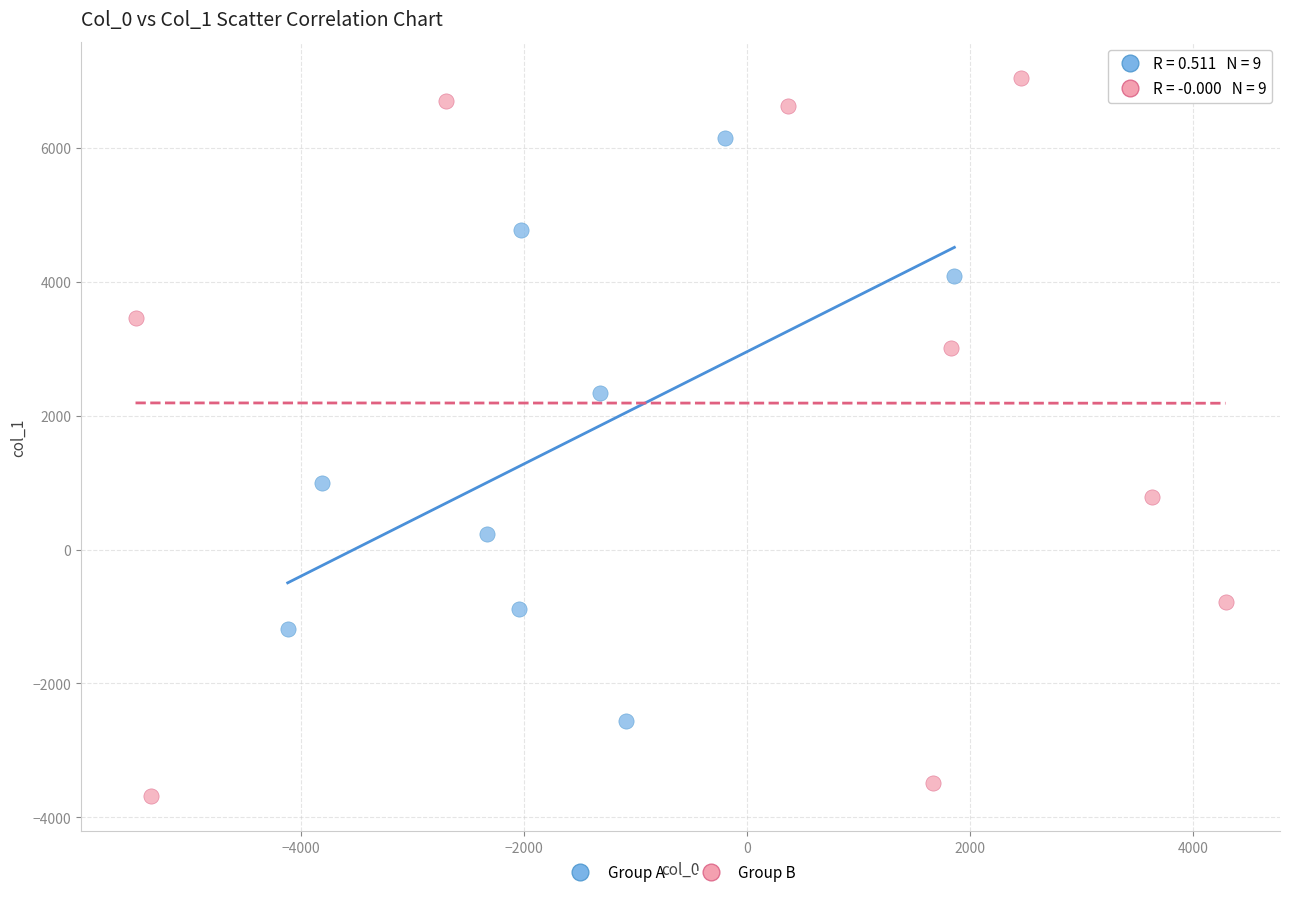

Which series has the largest Y range (max minus min)?

Group B